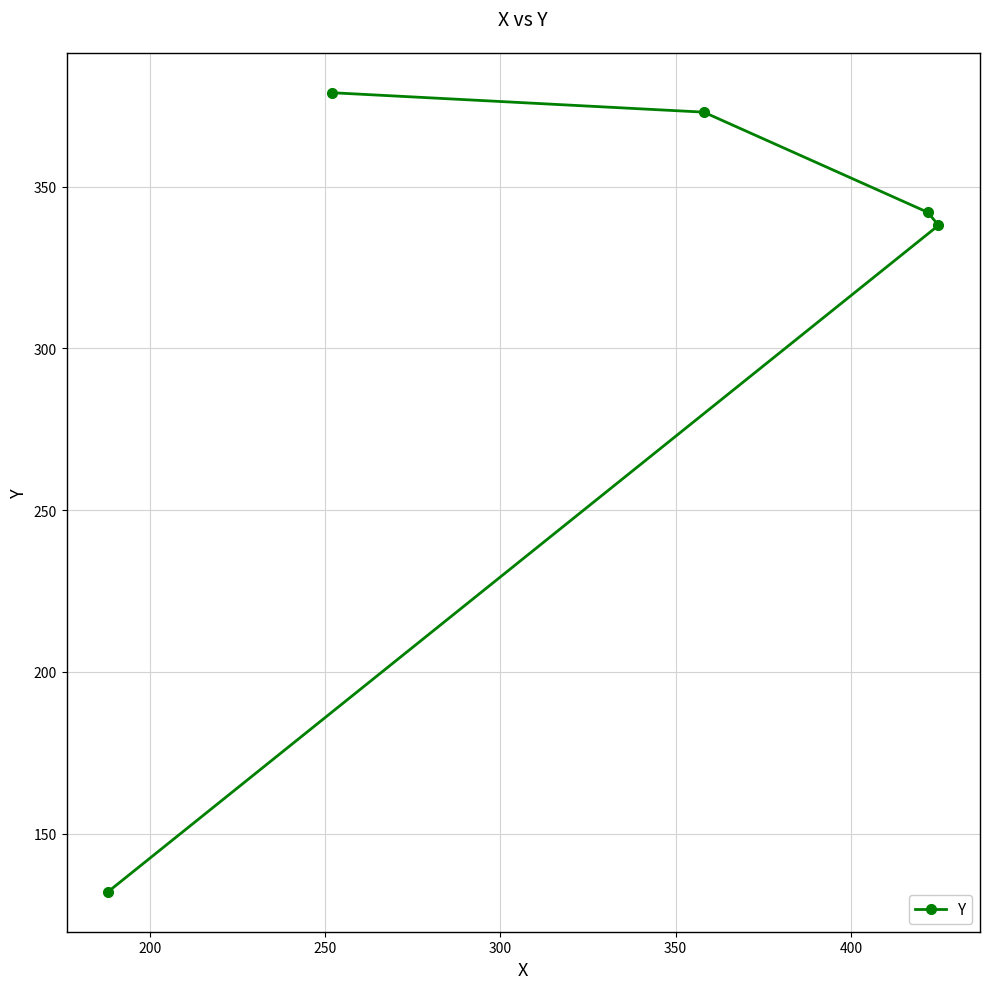

What is the value of the 3rd point from the left?

373